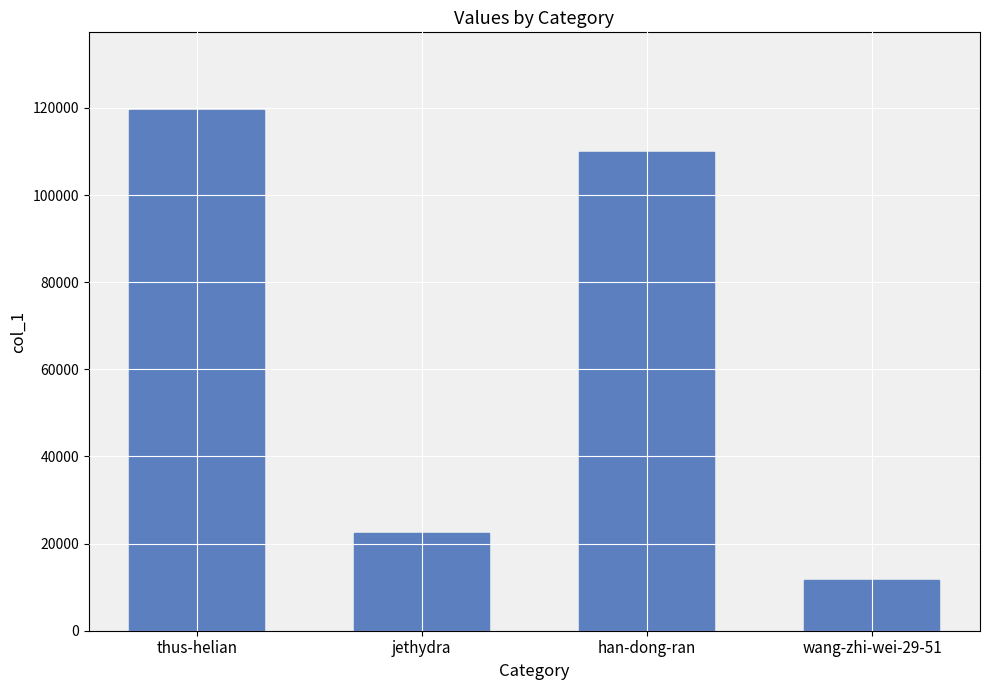

What is the difference between the values at wang-zhi-wei-29-51 and han-dong-ran?

98172